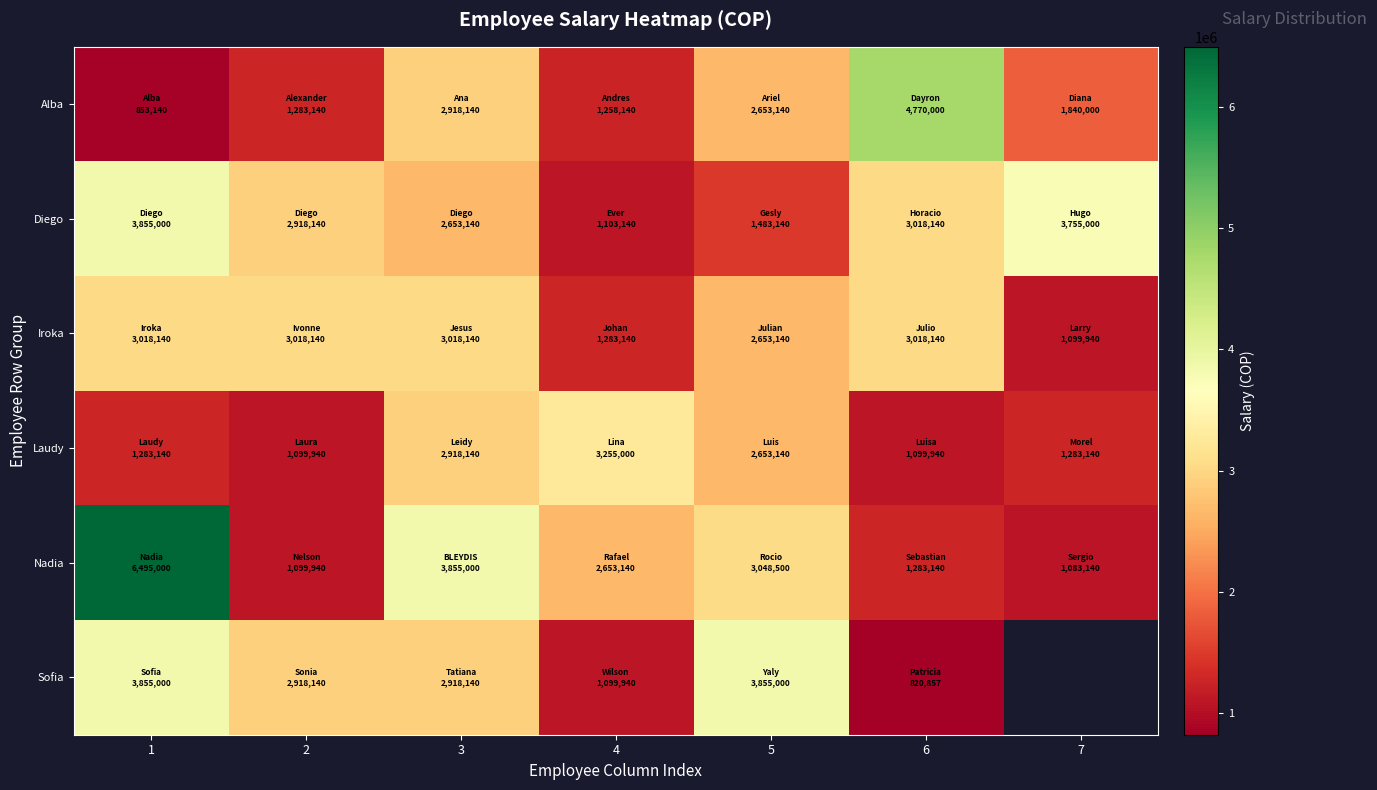

Which series has the widest spread of values?

Nadia